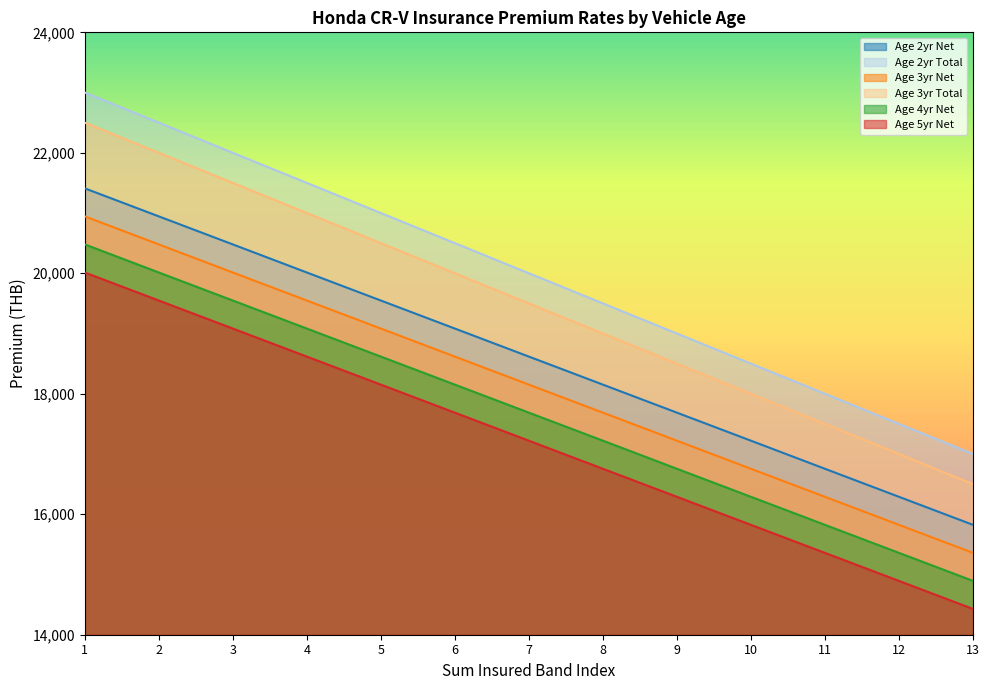

The value of Age 3yr Net at 9 is 7588.7. True or false?

False